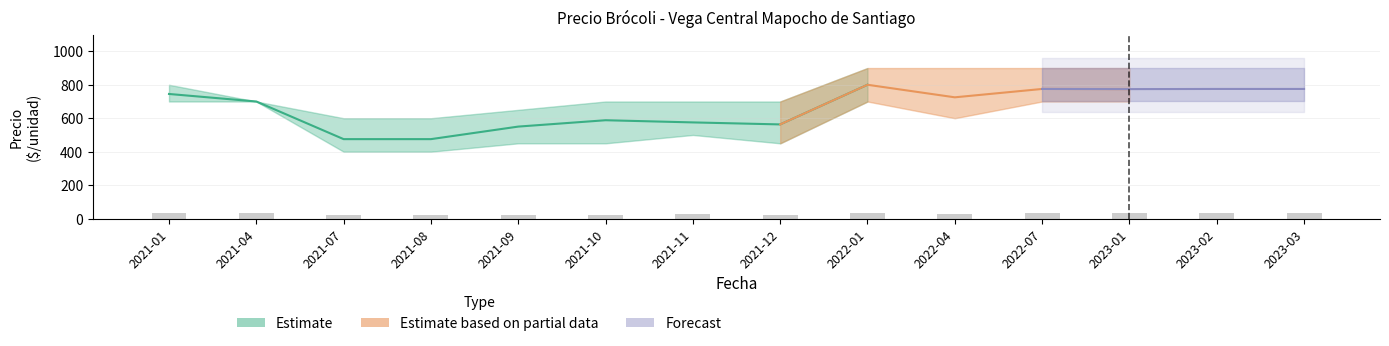

Is the value of Precio maximo at 2021-01 greater than the value of Precio promedio ponderado at 2021-12?

Yes